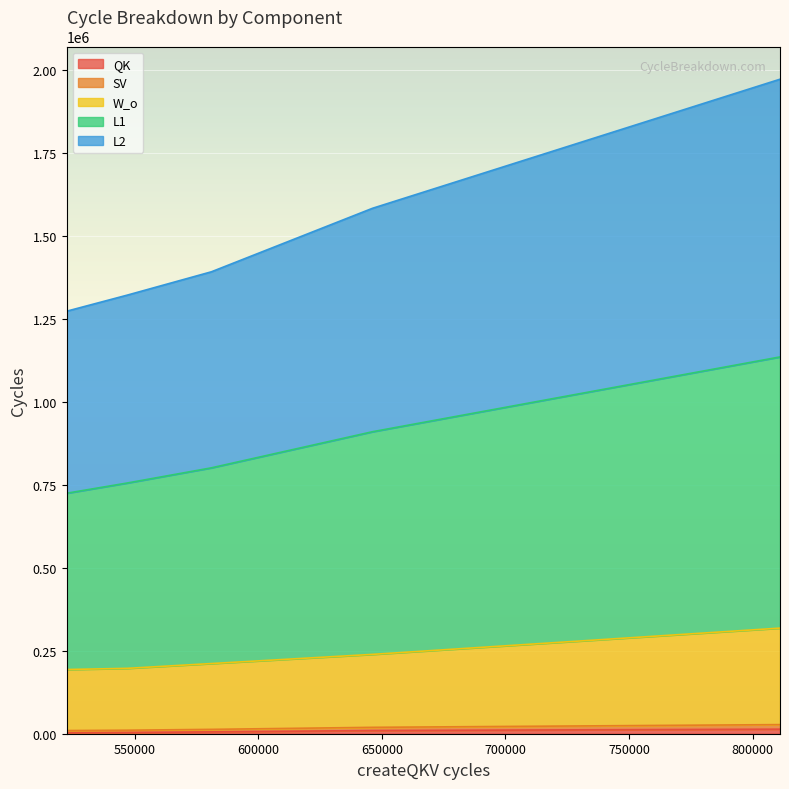

Does the chart display data point markers on the line(s)?

No